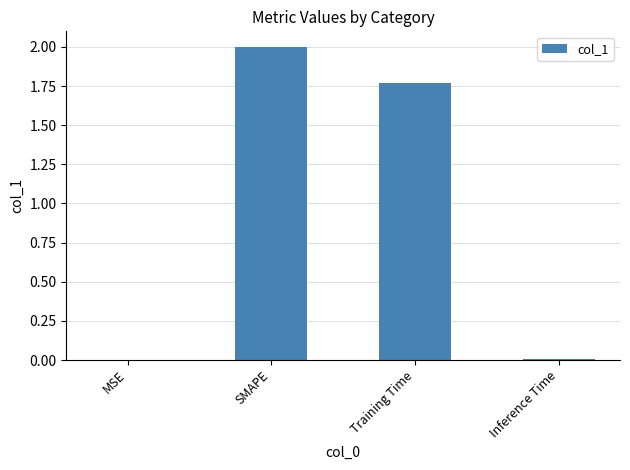

Are the bars horizontal?

No